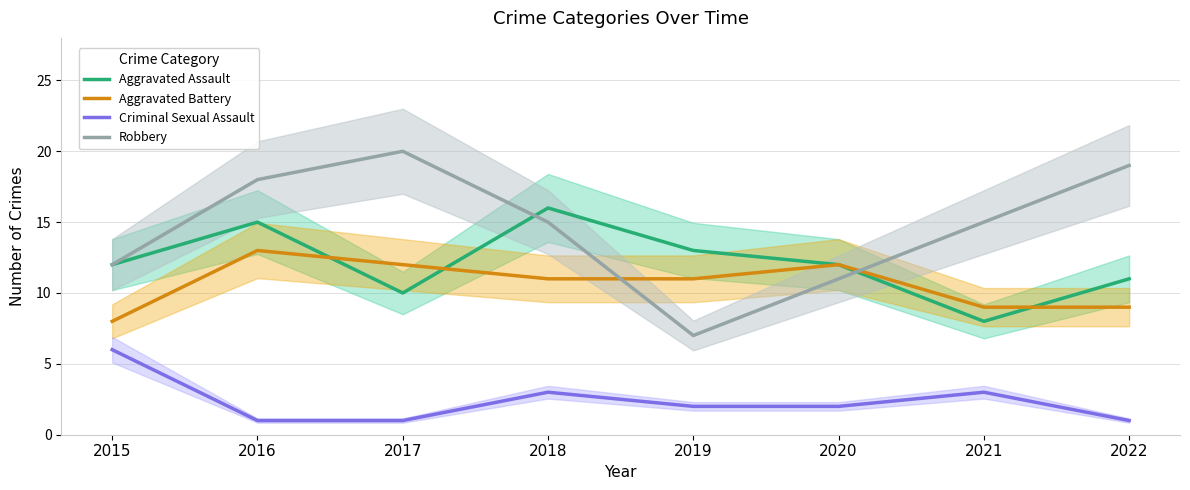

How many values in the Aggravated Assault series exceed 12?

3